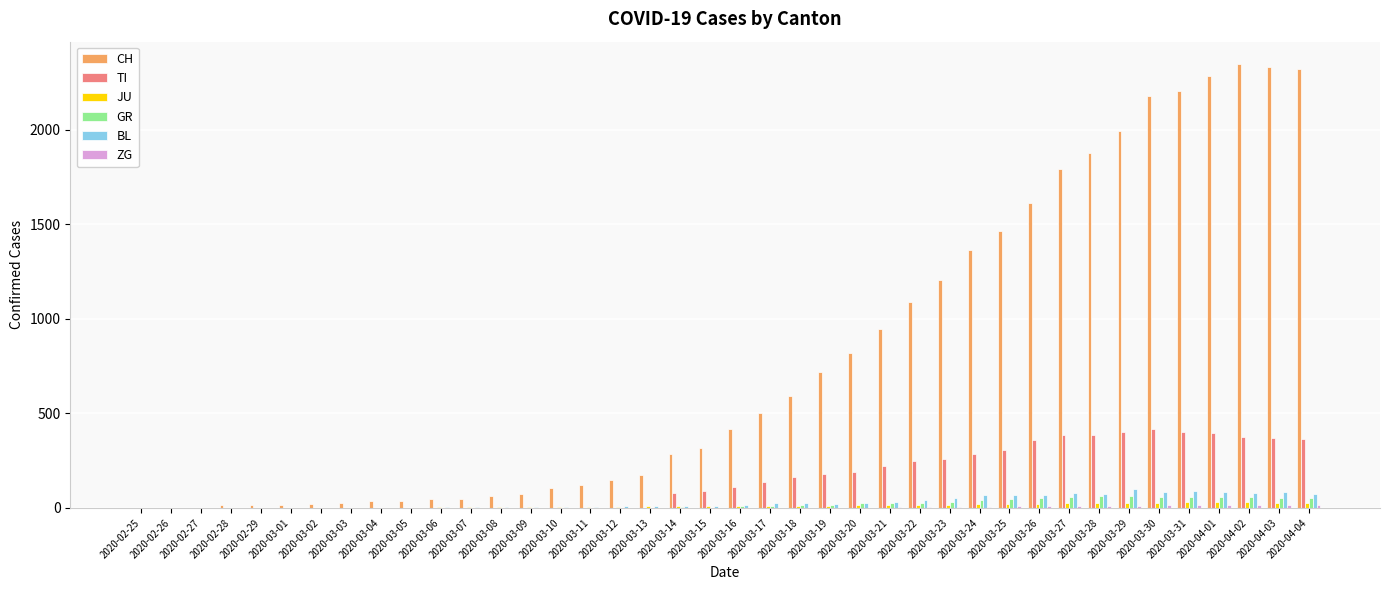

What is the highest value of the TI series?

415